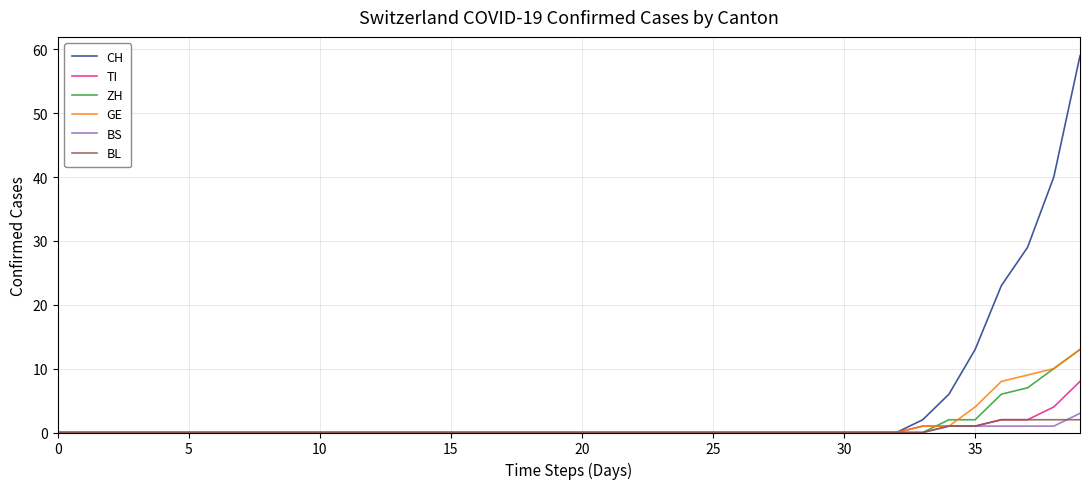

Which series has the widest spread of values?

CH